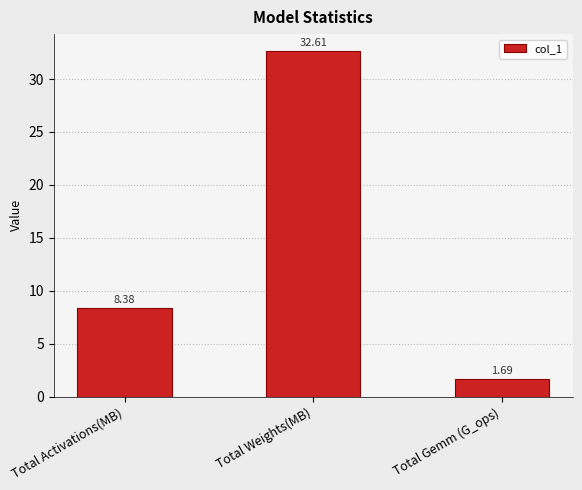

Is it true that the value at Total Weights(MB) is 51.7?

False